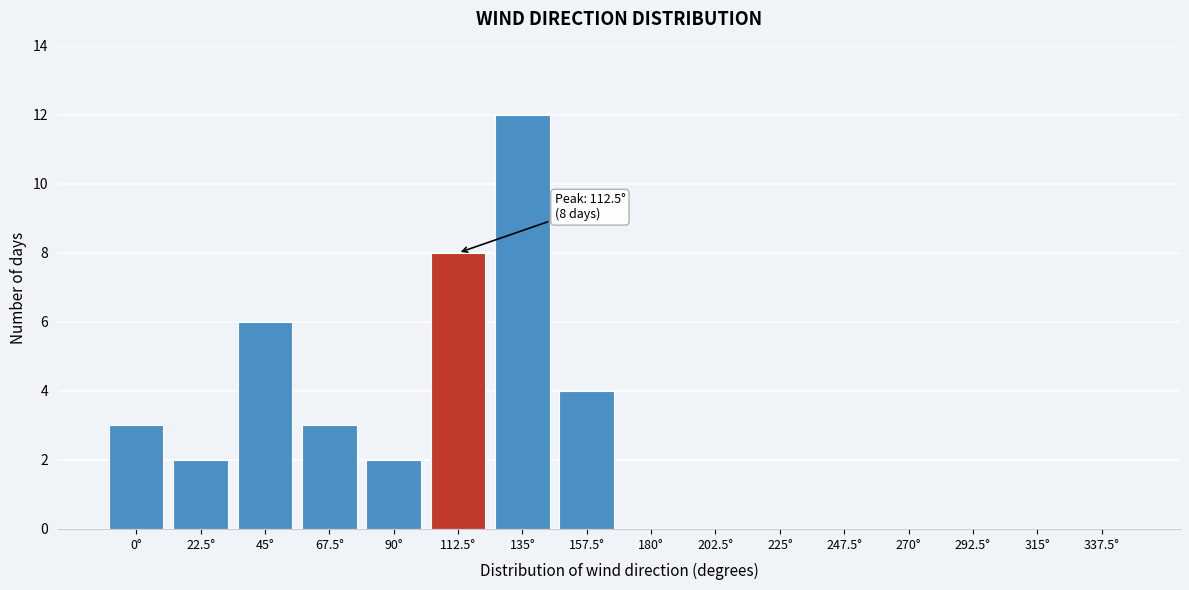

Reading right to left, transcribe all the data shown in this chart.

337.5°=0	315°=0	292.5°=0	270°=0	247.5°=0	225°=0	202.5°=0	180°=0	157.5°=4	135°=12	112.5°=8	90°=2	67.5°=3	45°=6	22.5°=2	0°=3